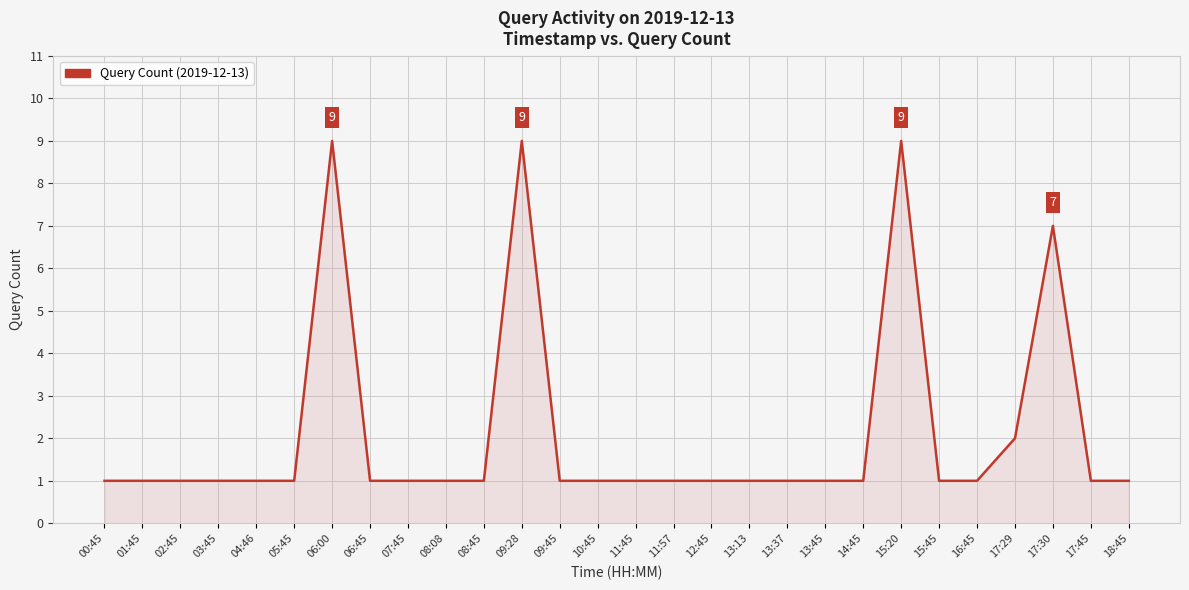

True or false: the data has more than 2 interior local peaks.

True